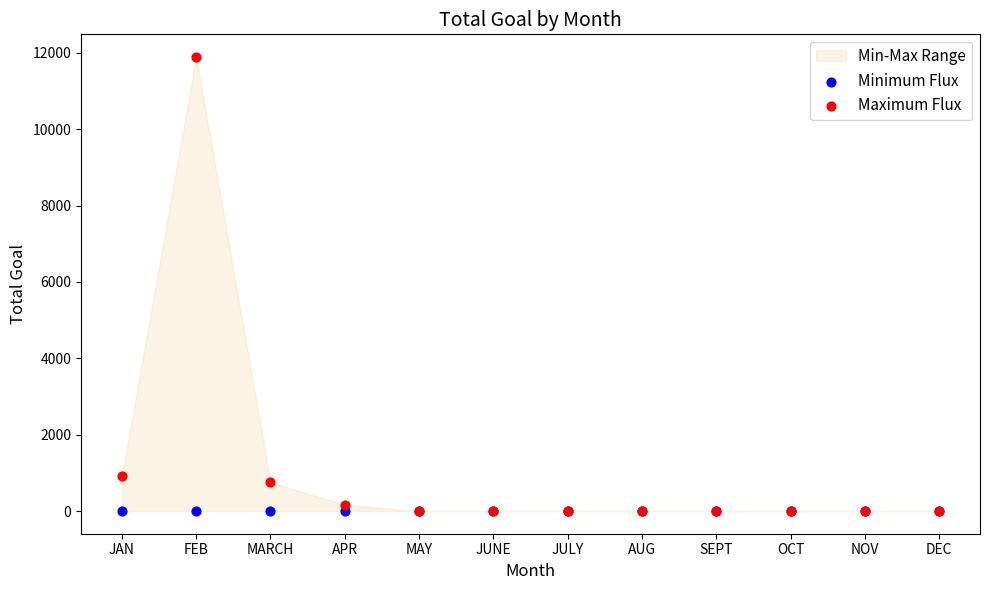

In the Maximum Flux series, what Y value is closest to 5944?

921